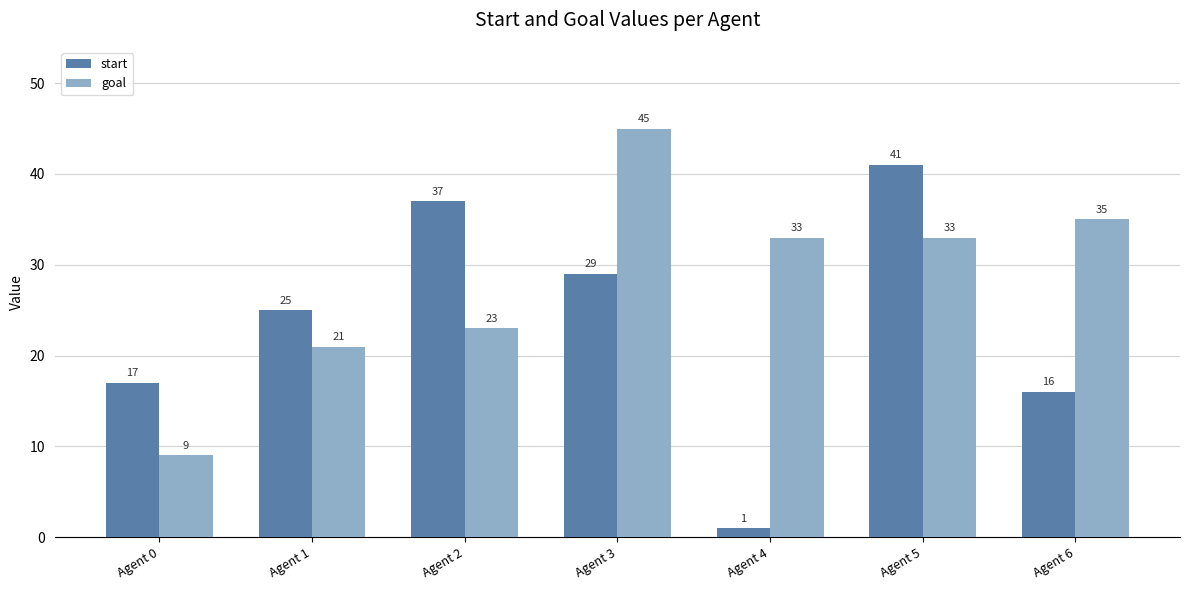

The start series shows 42 at Agent 1. True or false?

False